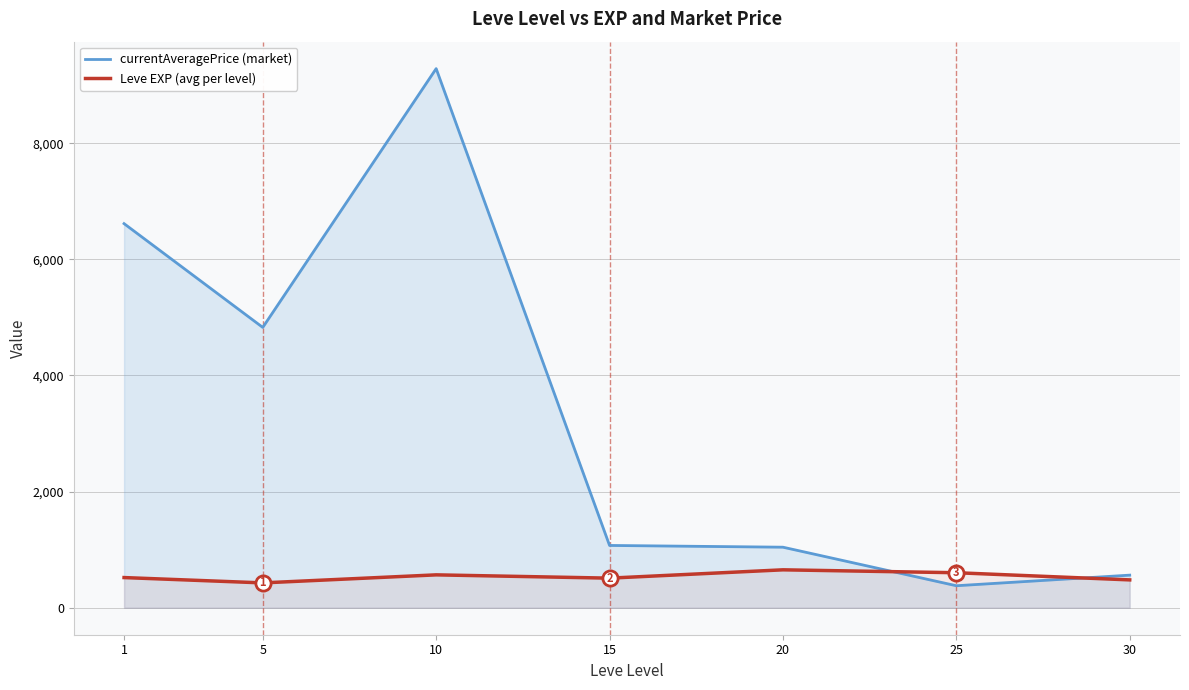

Which series has the largest total across all categories?

currentAveragePrice (market)